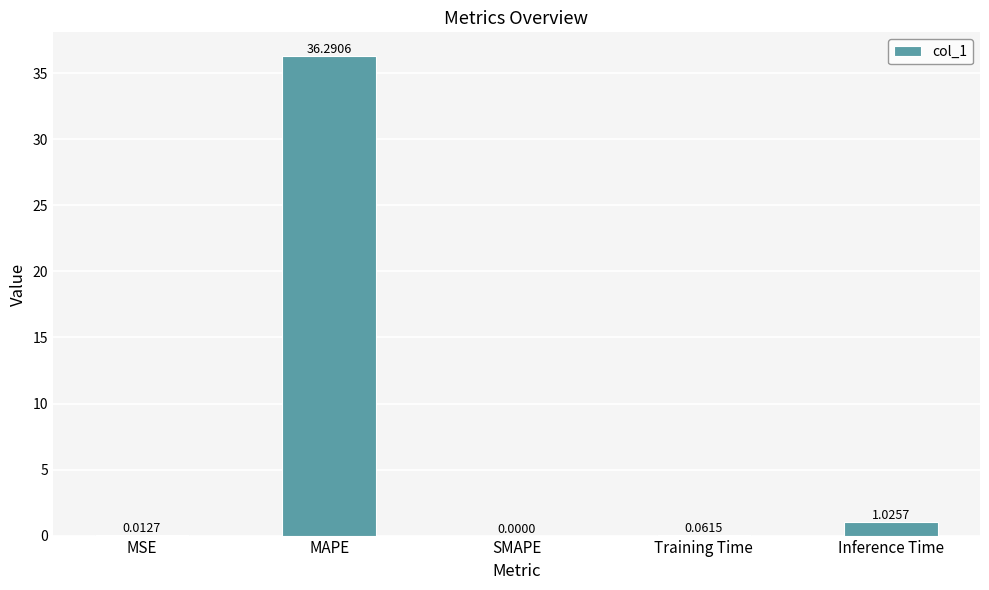

What is the change in value from MSE to Inference Time?

+1.0